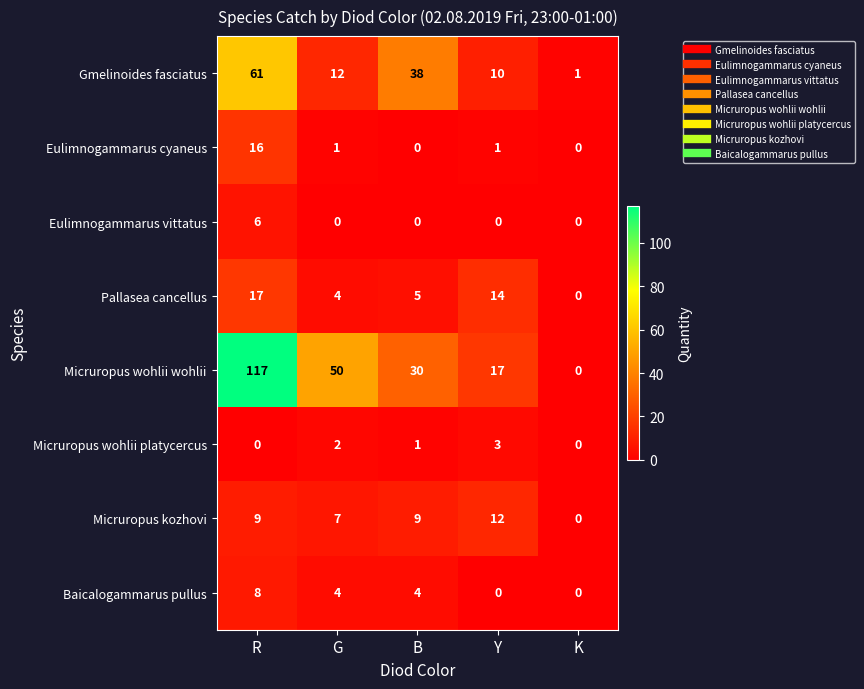

At which category is the sum across all series the highest?

R